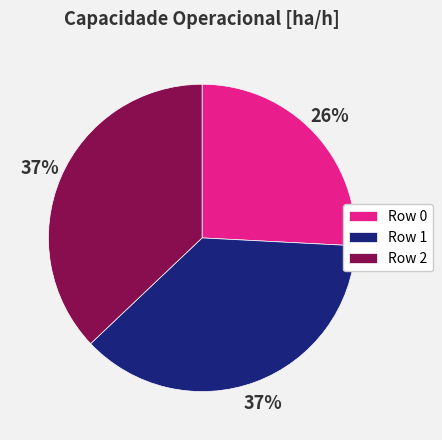

Which slice is the smallest?

Row 0